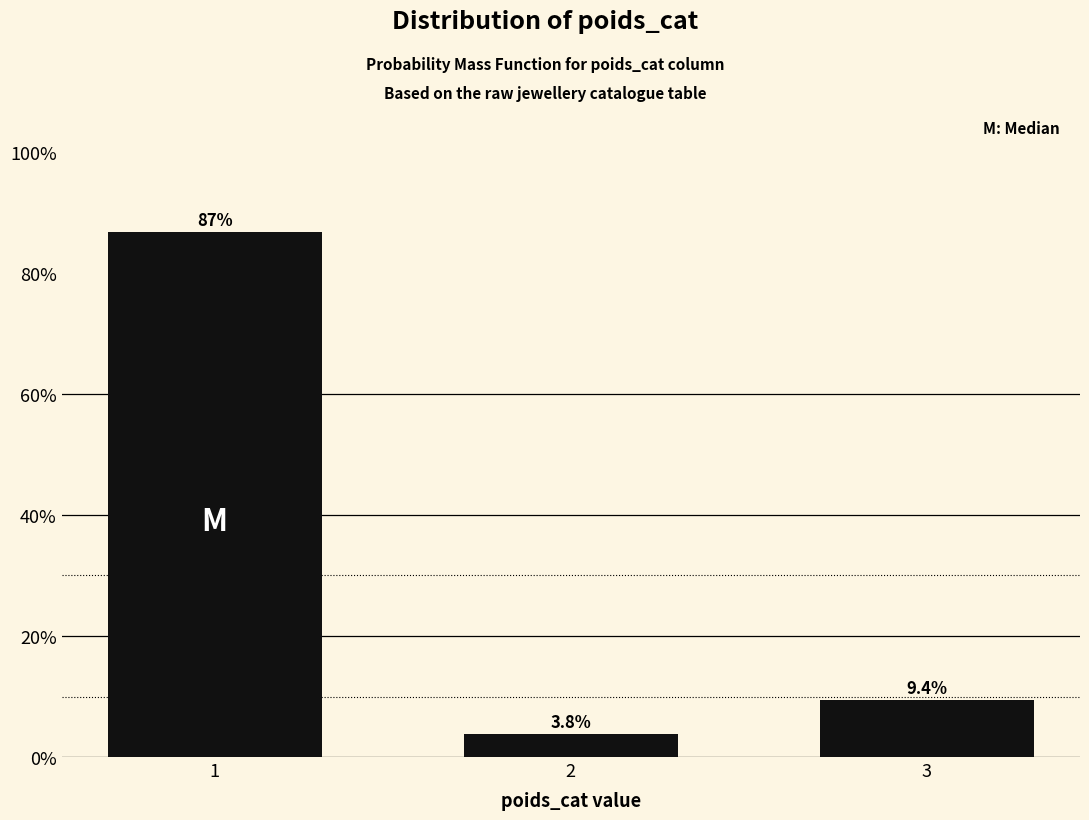

Reading left to right, extract all data points from this chart.

86.8	3.8	9.4